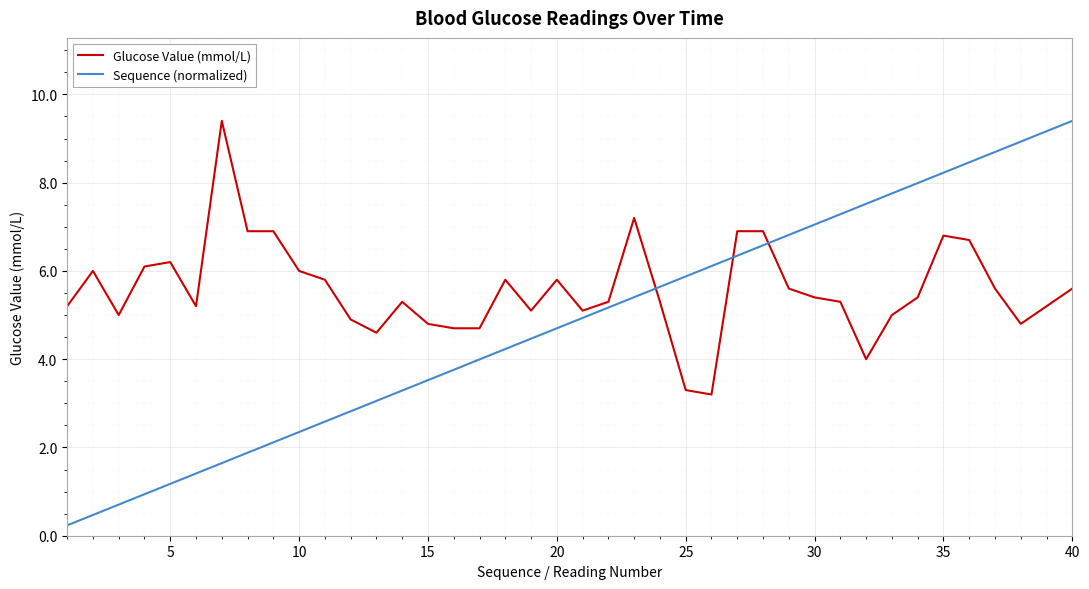

Which series has the largest range (max minus min)?

Sequence (normalized)